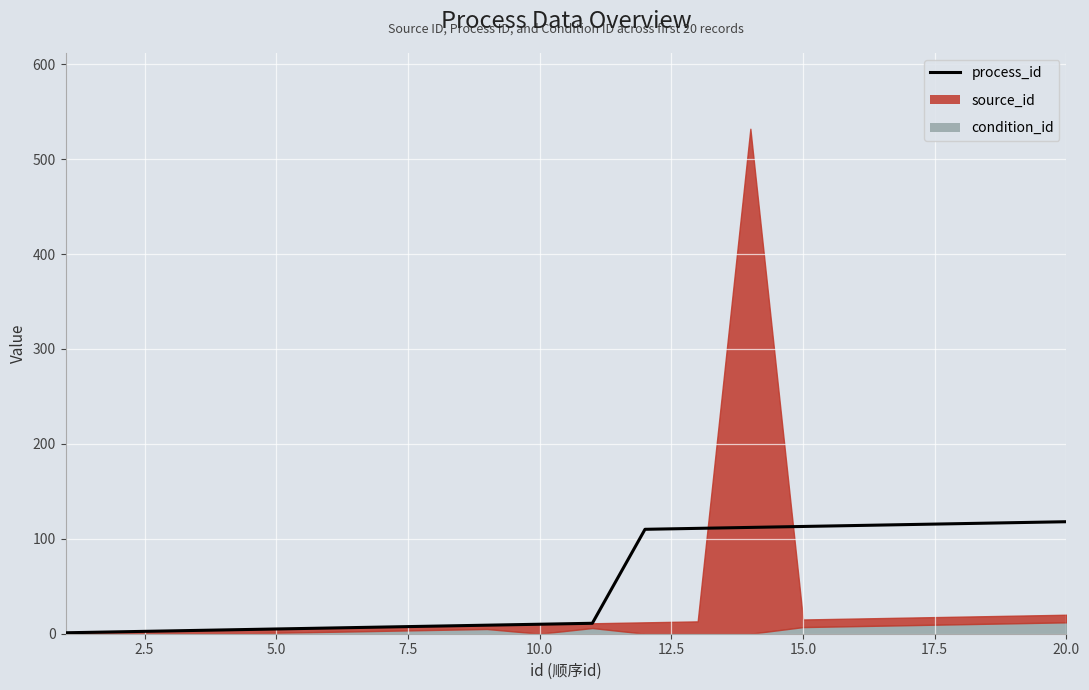

True or false: the data has more than 0 interior local peaks.

False